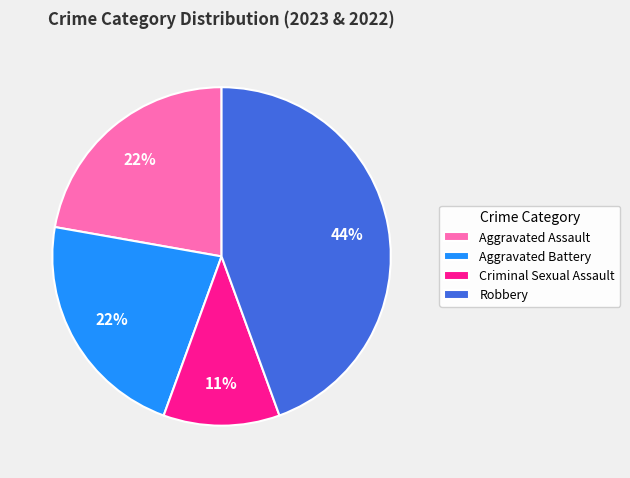

What is the largest slice in the pie chart?

Robbery